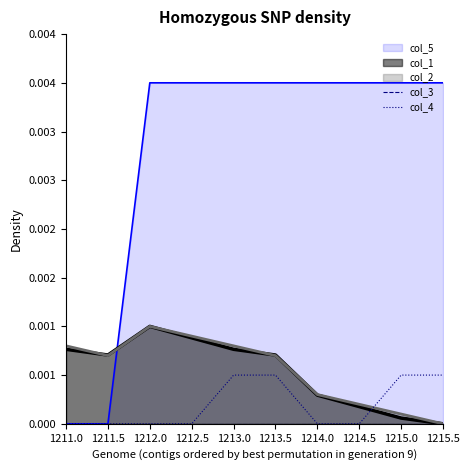

Which has a higher value, 1215.0 or 1212.0?

1215.0